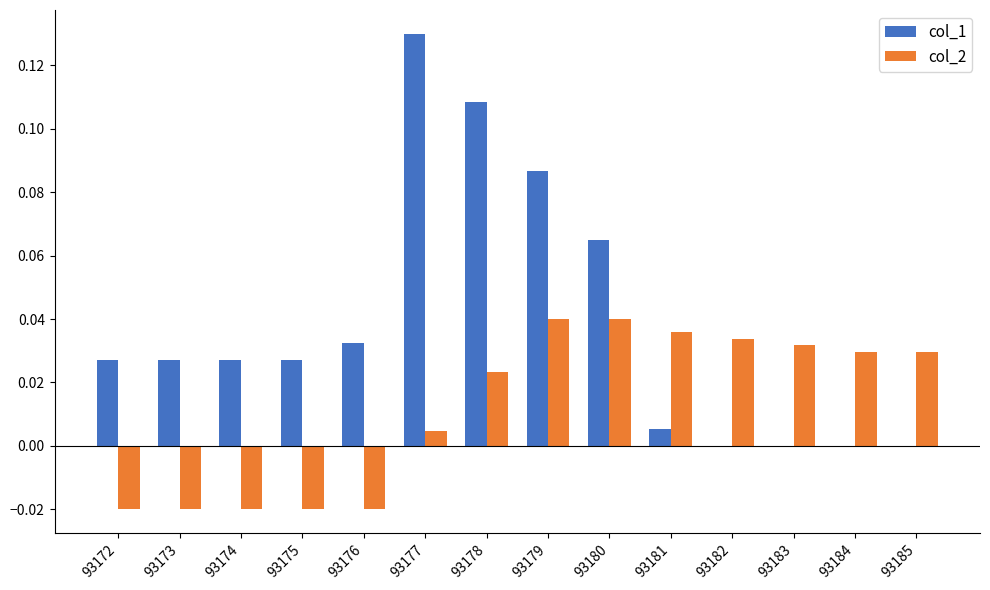

Which series has the largest total across all categories?

col_1